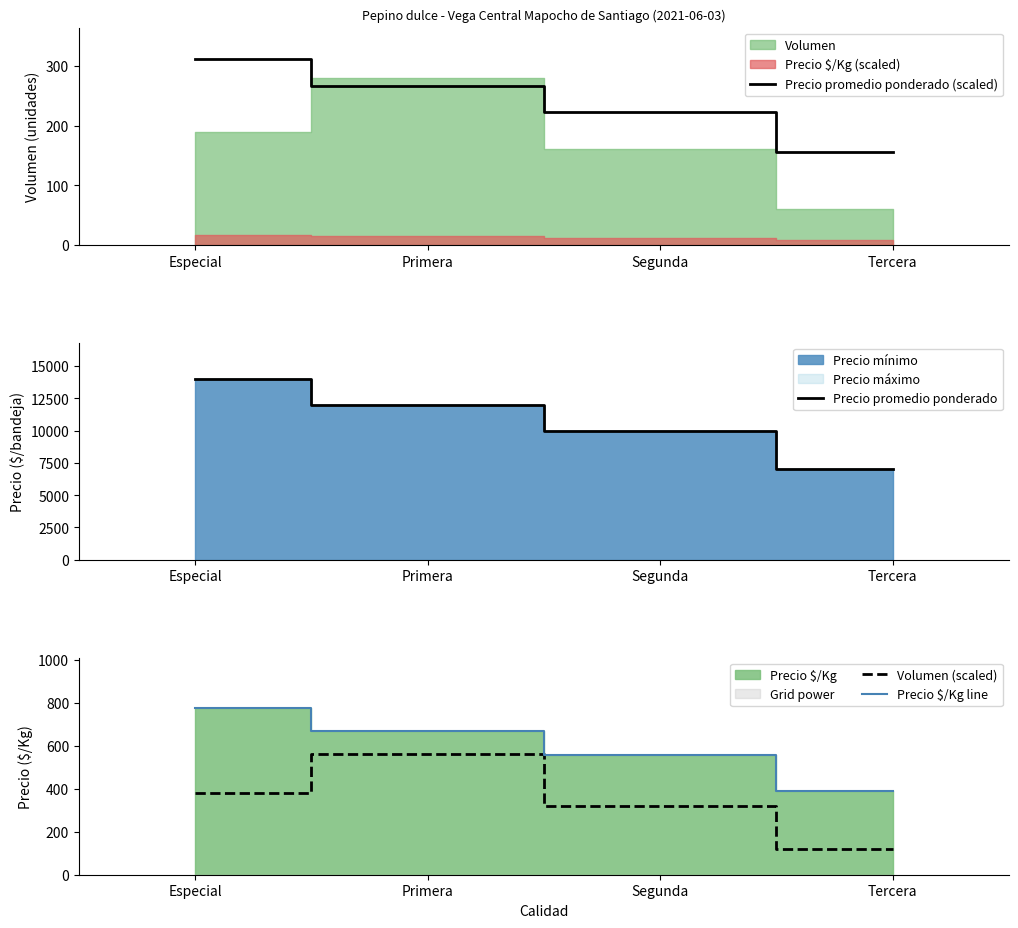

Is it true that Precio promedio ponderado (scaled) equals 222.2 at Segunda?

True